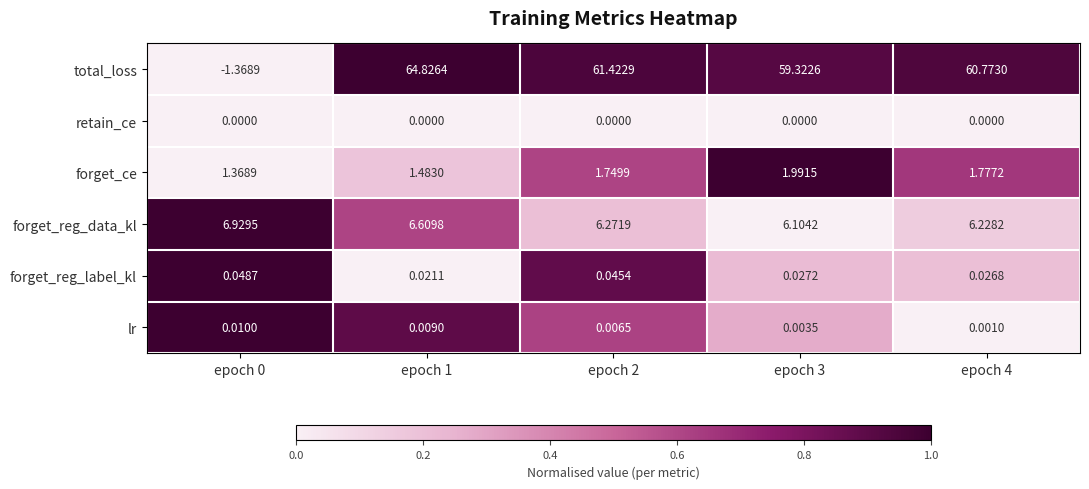

Which series has the largest total across all categories?

total_loss